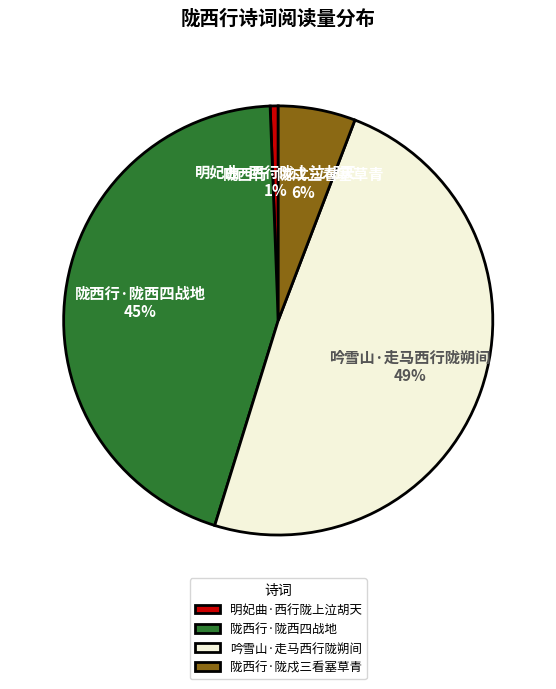

To the nearest percent, what is the average slice percentage?

25%